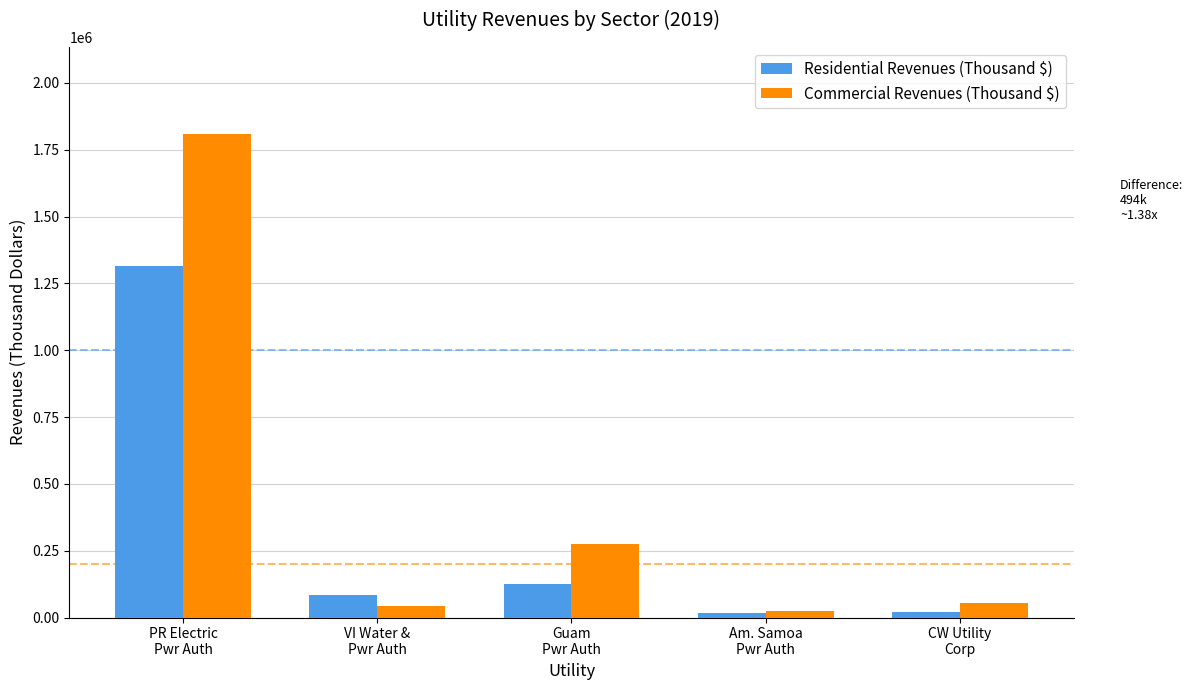

What is the maximum value shown in the chart?

1808585.0